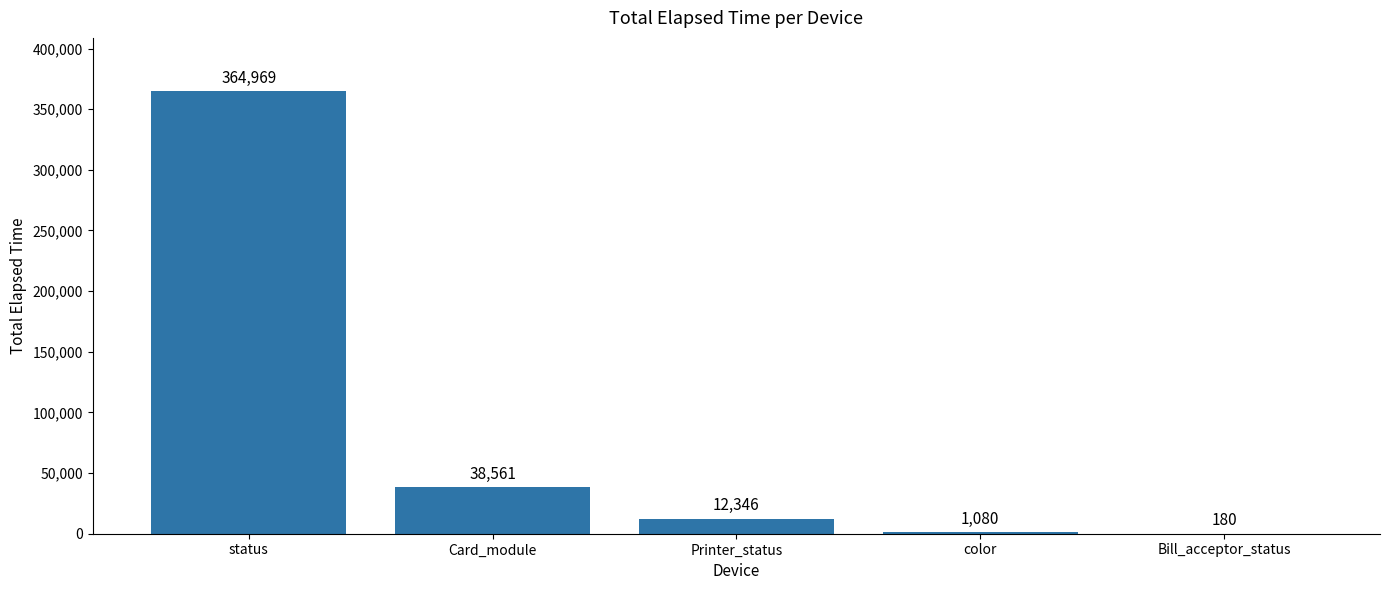

What is the sum of all values?

417136